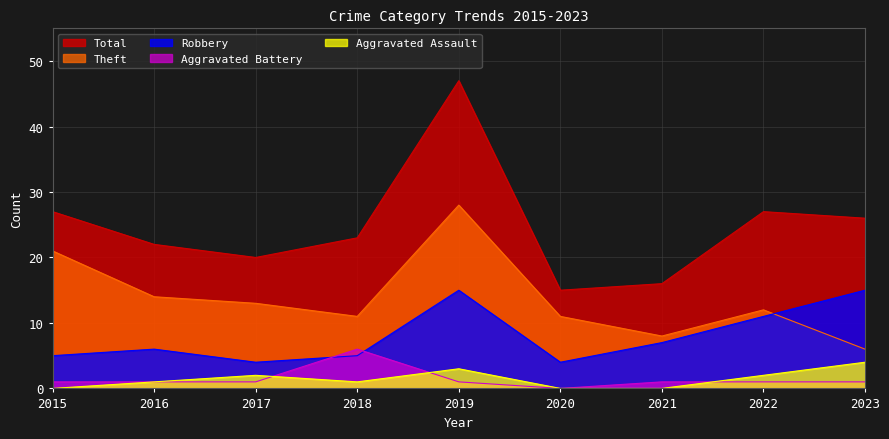

List the labels in order of Total value, smallest first.

2020, 2021, 2017, 2016, 2018, 2023, 2015, 2022, 2019